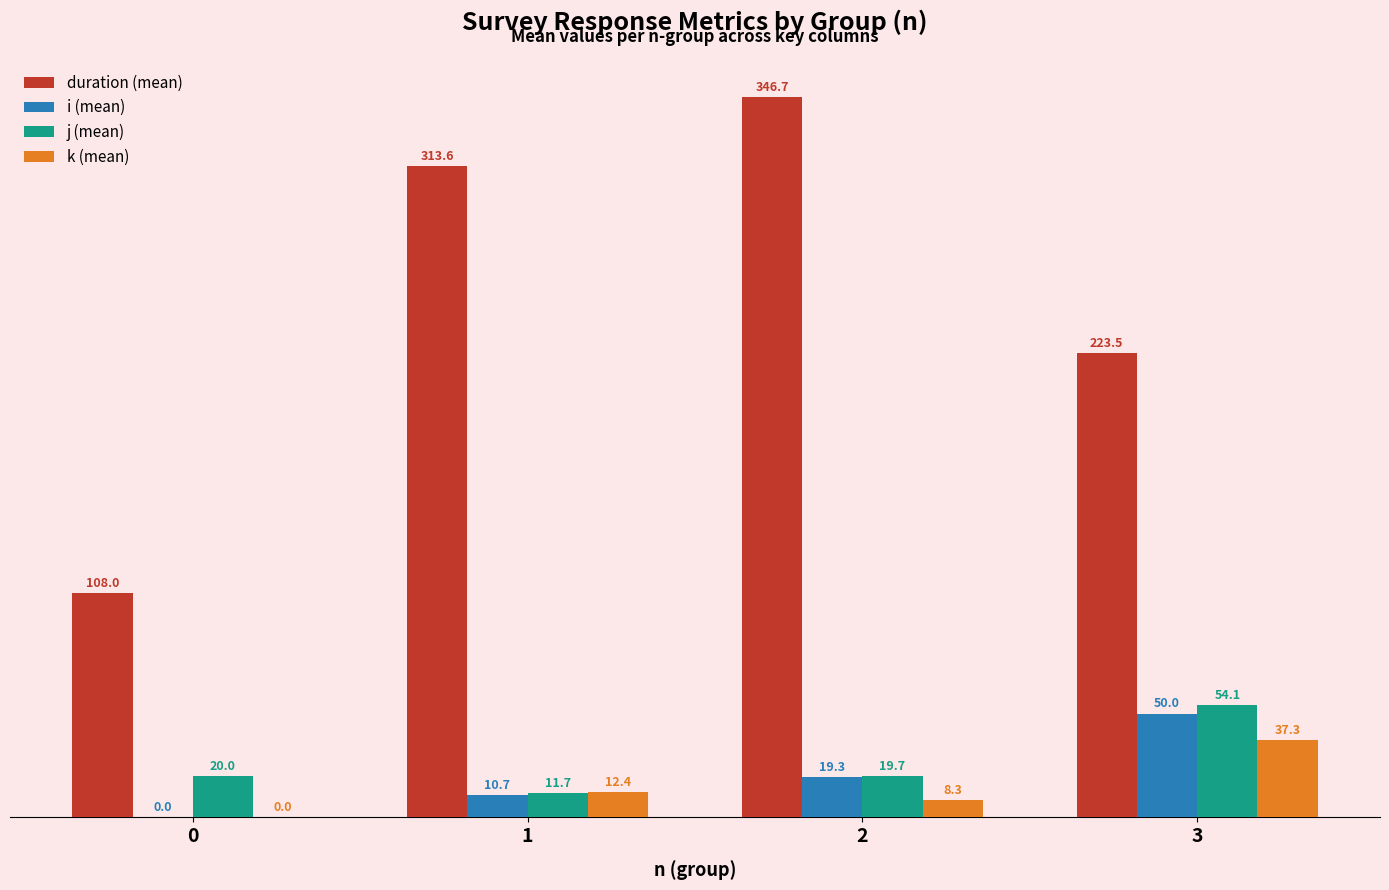

What is the greatest value displayed?

346.7